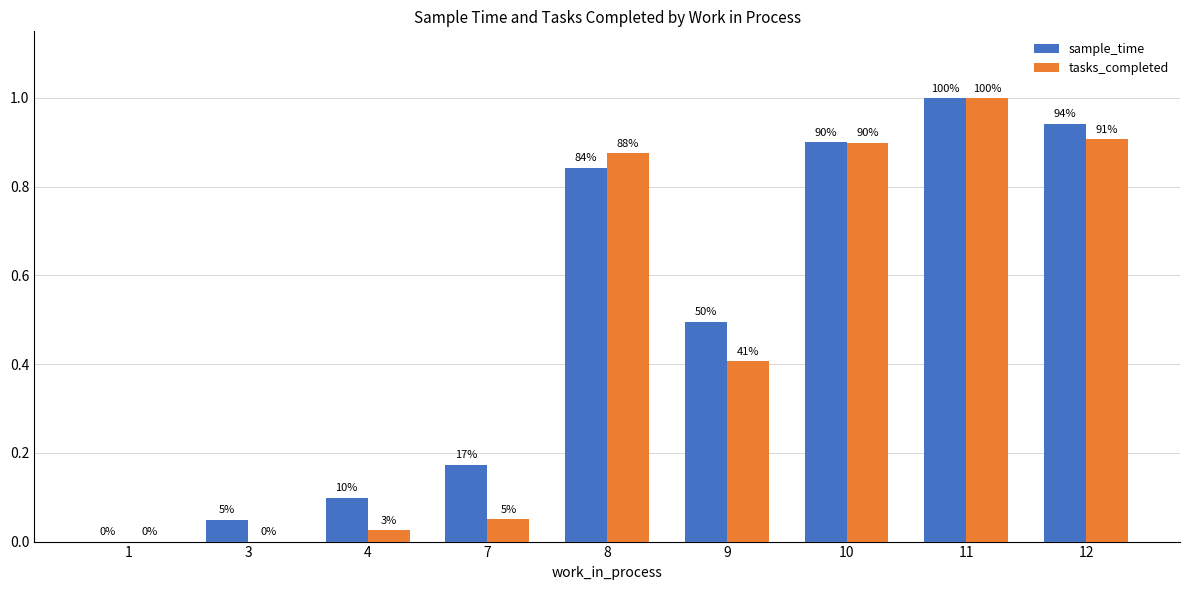

At which label does tasks_completed reach its peak?

11